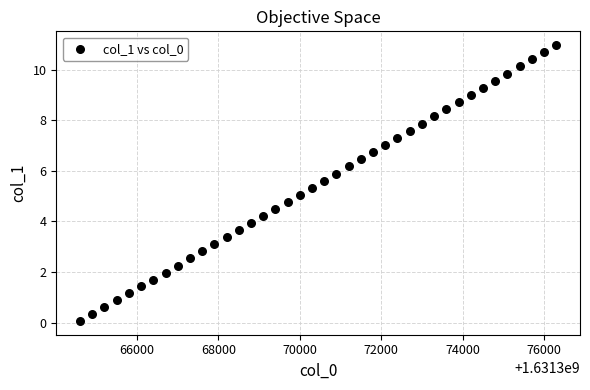

What is the range of X values (max minus min)?

11700.0